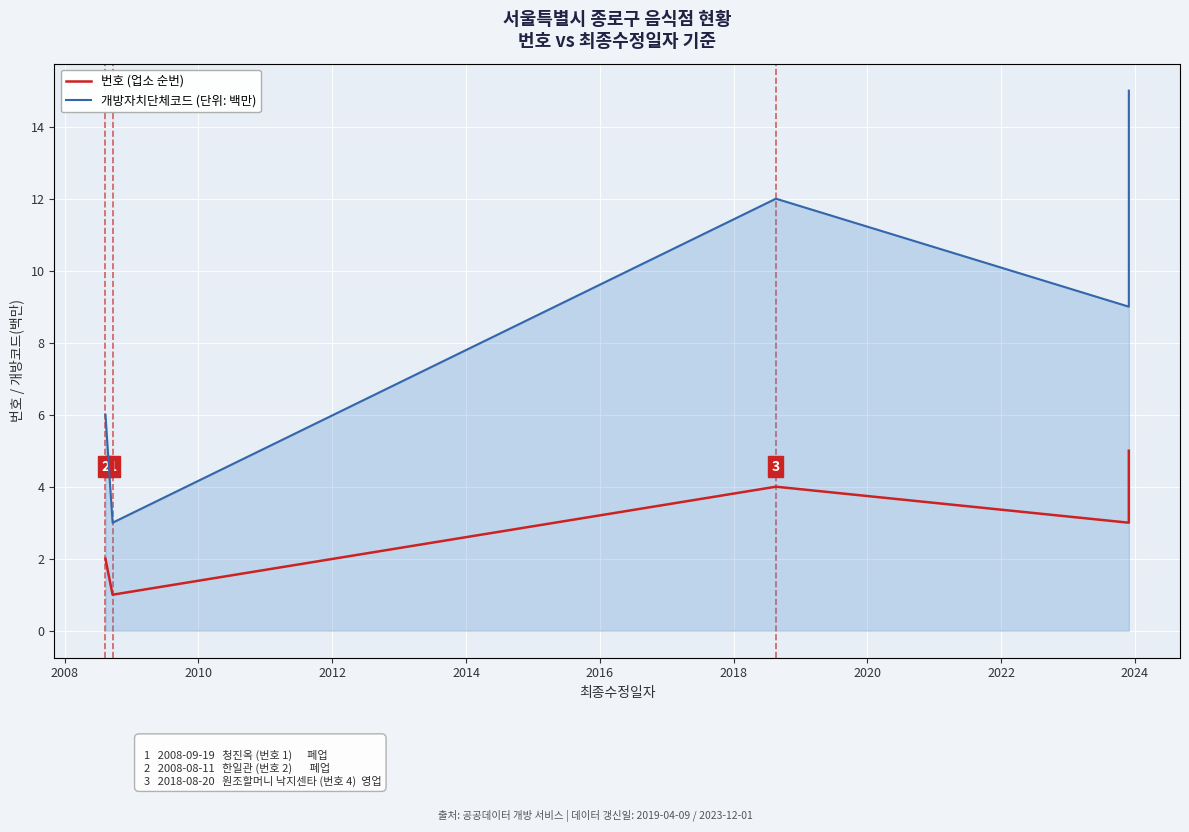

How many lines are shown in the chart?

2